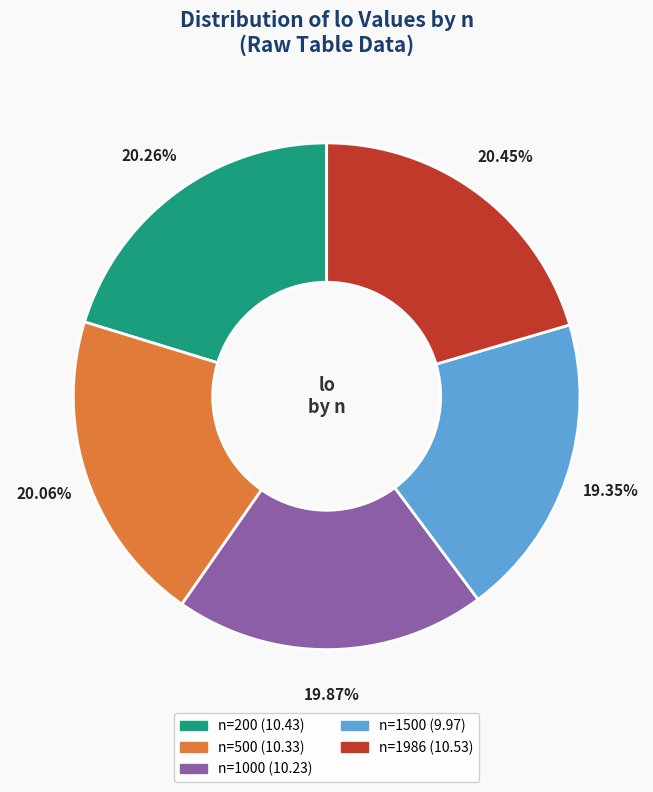

How many slices are in this pie chart?

5